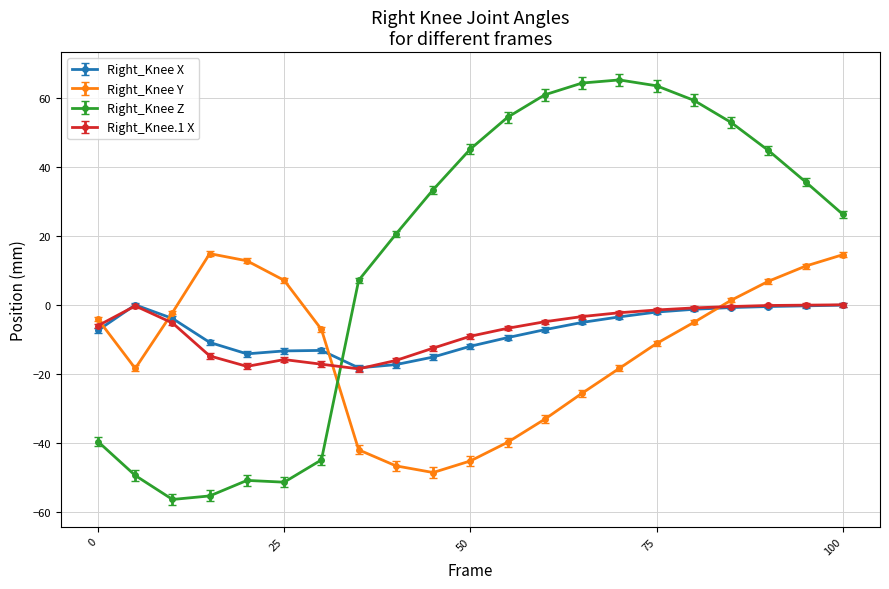

Which series has the largest total across all categories?

Right_Knee Z